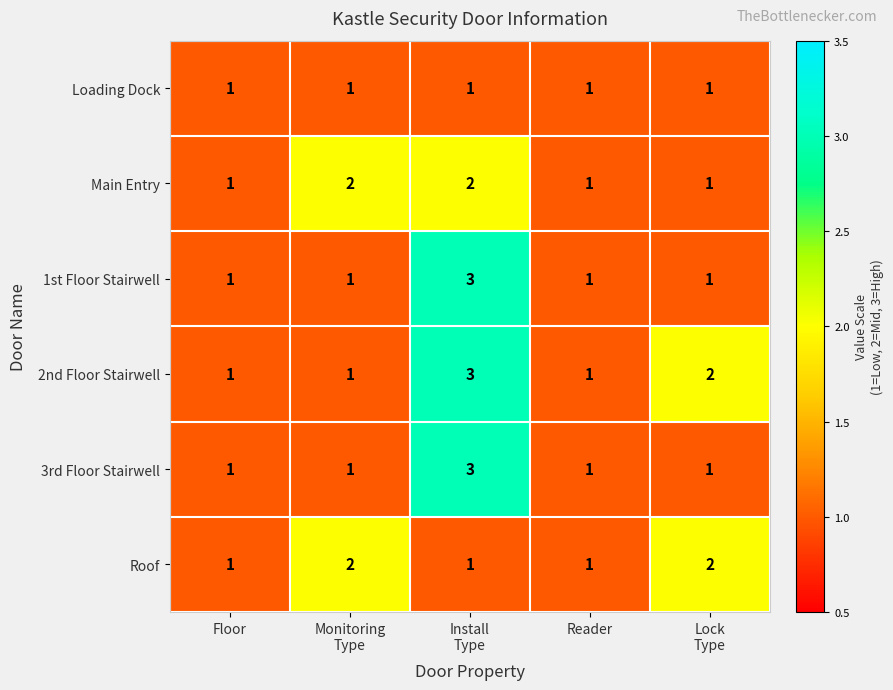

Reading left to right, what are all the values shown in this chart?

Loading Dock: 1	1	1	1	1
Main Entry: 1	2	2	1	1
1st Floor Stairwell: 1	1	3	1	1
2nd Floor Stairwell: 1	1	3	1	2
3rd Floor Stairwell: 1	1	3	1	1
Roof: 1	2	1	1	2